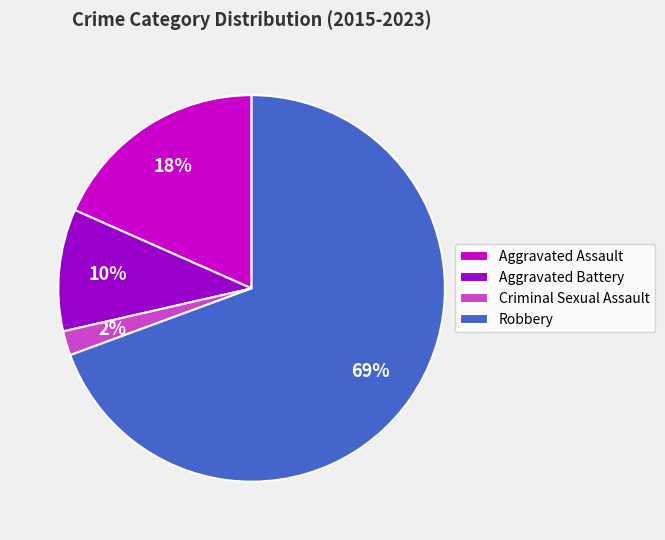

Is there a majority slice in this chart?

Yes